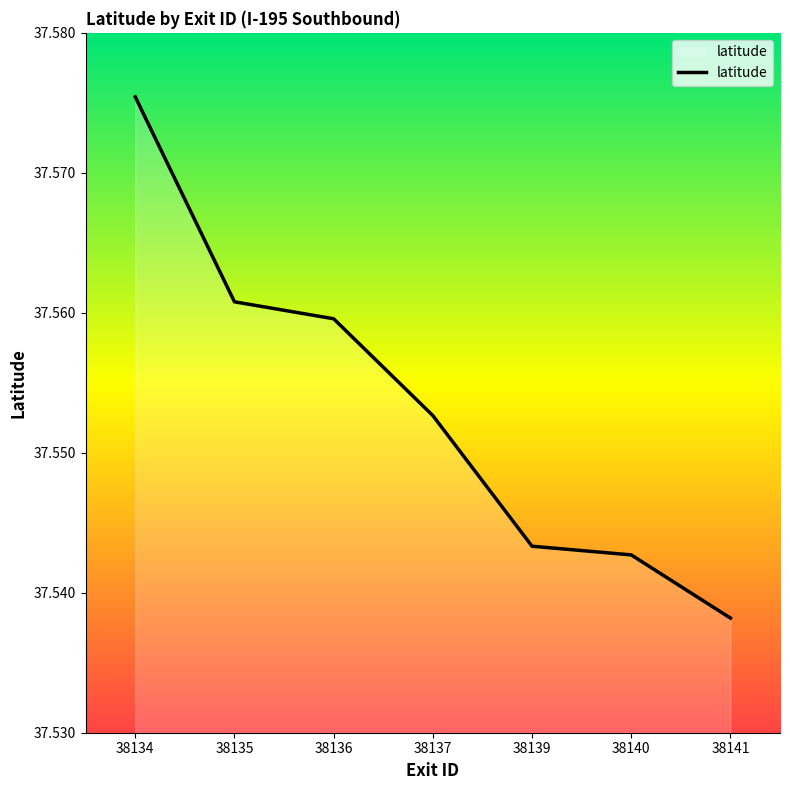

Rank the categories by value from lowest to highest.

38141, 38140, 38139, 38137, 38136, 38135, 38134